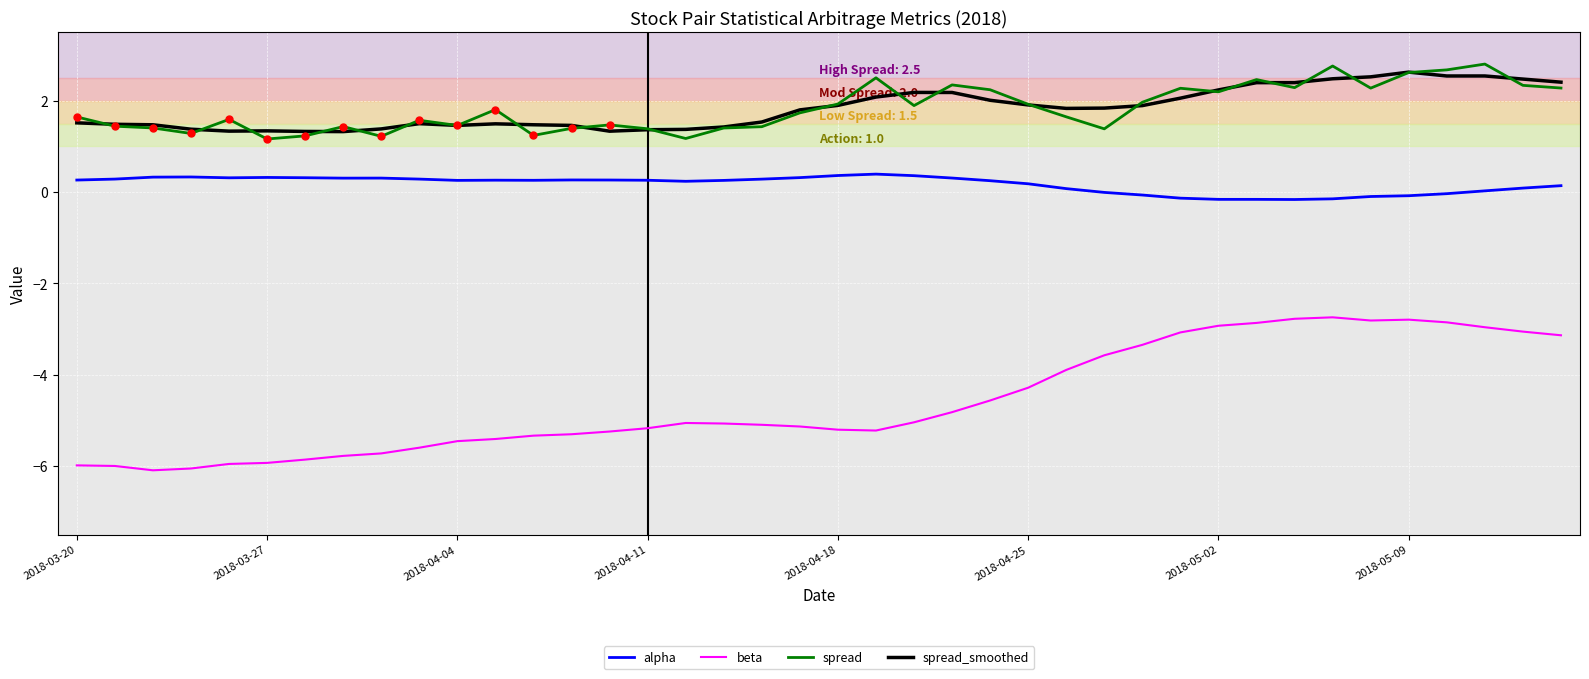

True or false: beta and spread_smoothed intersect in this chart.

False